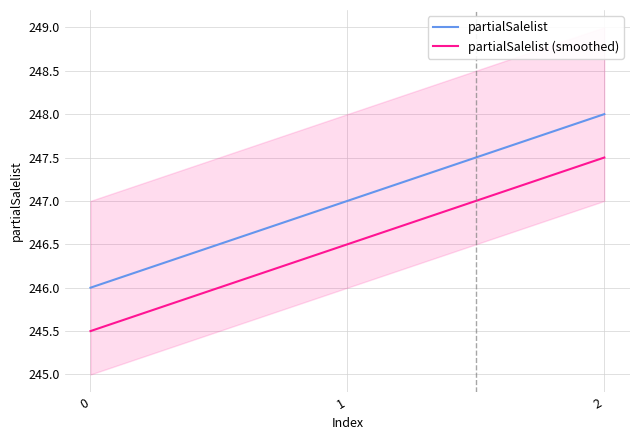

How many lines are shown in the chart?

2